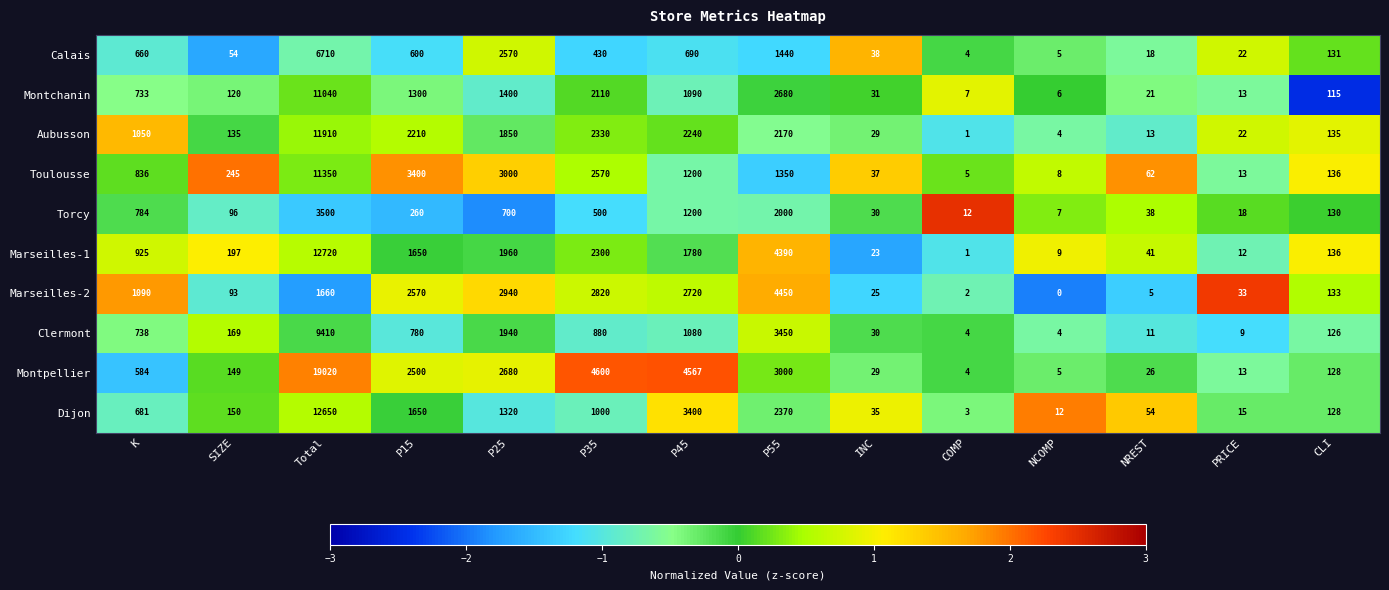

Which label corresponds to the smallest value in the chart?

NCOMP